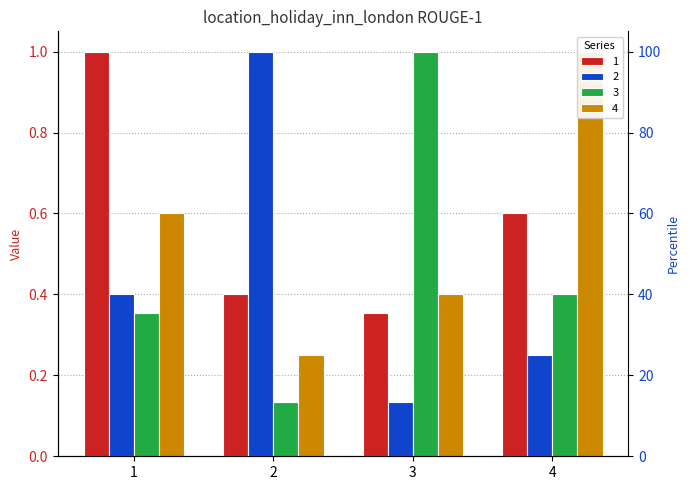

True or false: 3 has a value of 0.2 at 2.

False